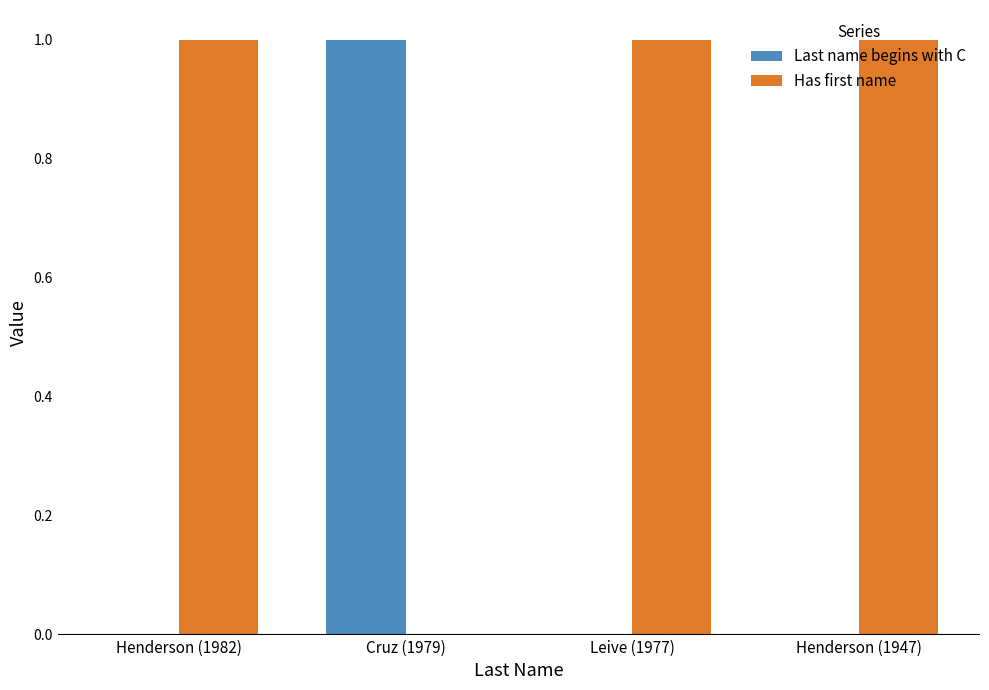

True or false: Last name begins with C has a value of -1 at Leive (1977).

False